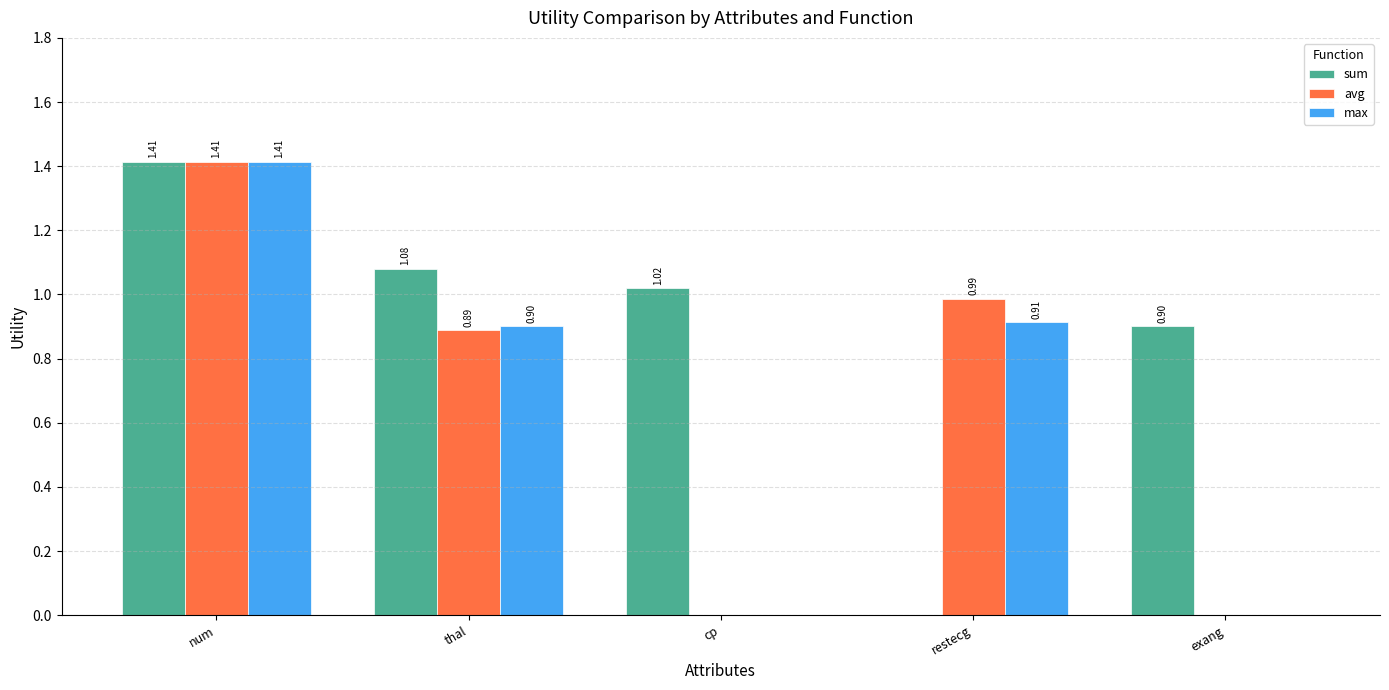

What is the sum of the max values at num and restecg?

2.3